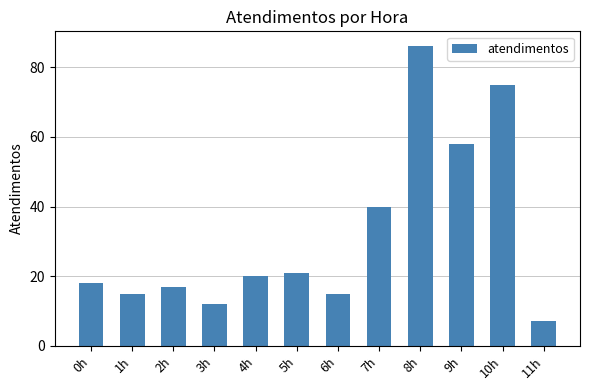

Where is the data nearest to the value 46?

7h